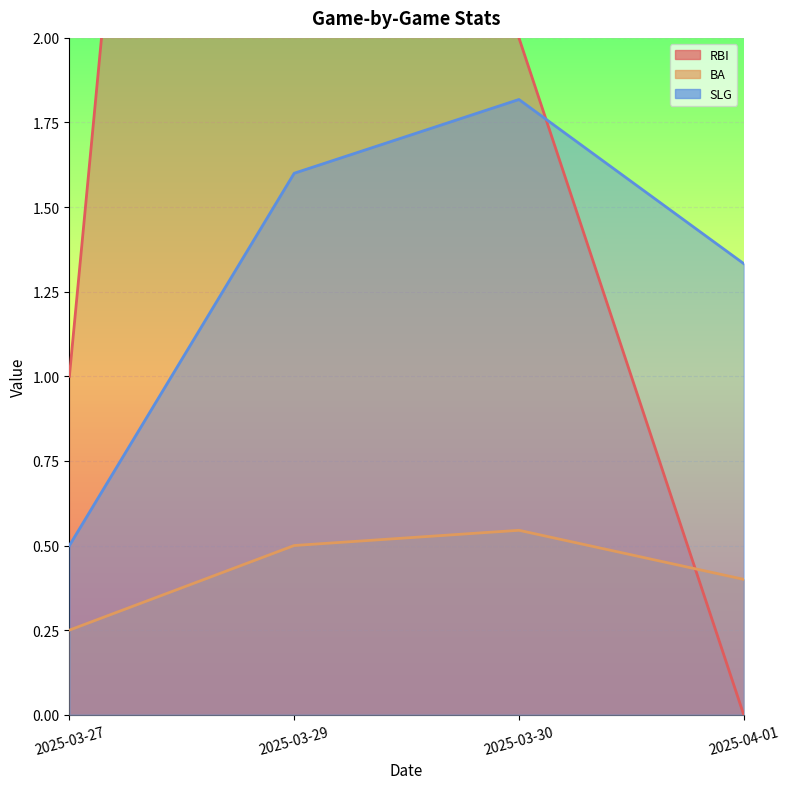

How many categories are shown in the chart?

4